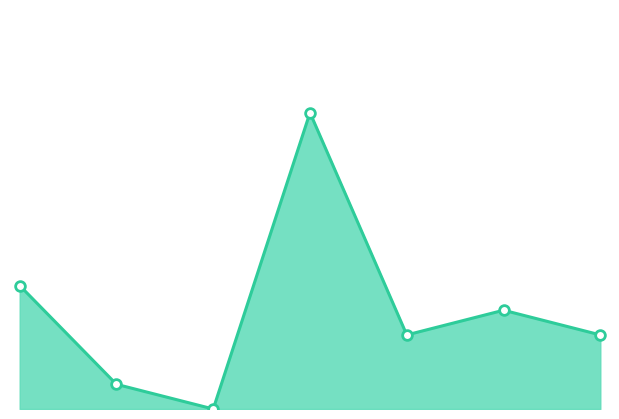

How many lines are shown in the chart?

1